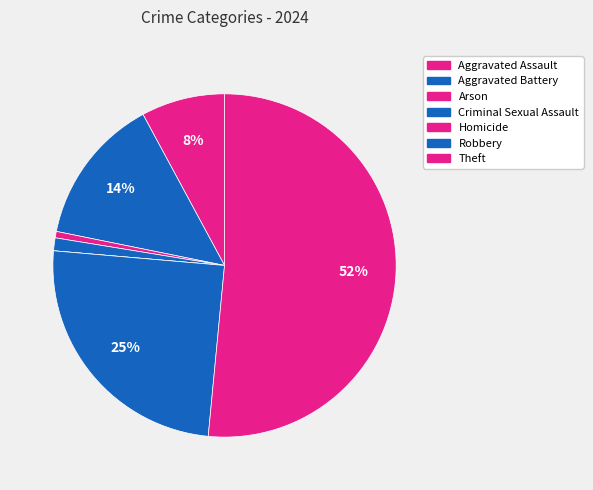

To the nearest percent, what percentage of the pie is Aggravated Assault?

8%